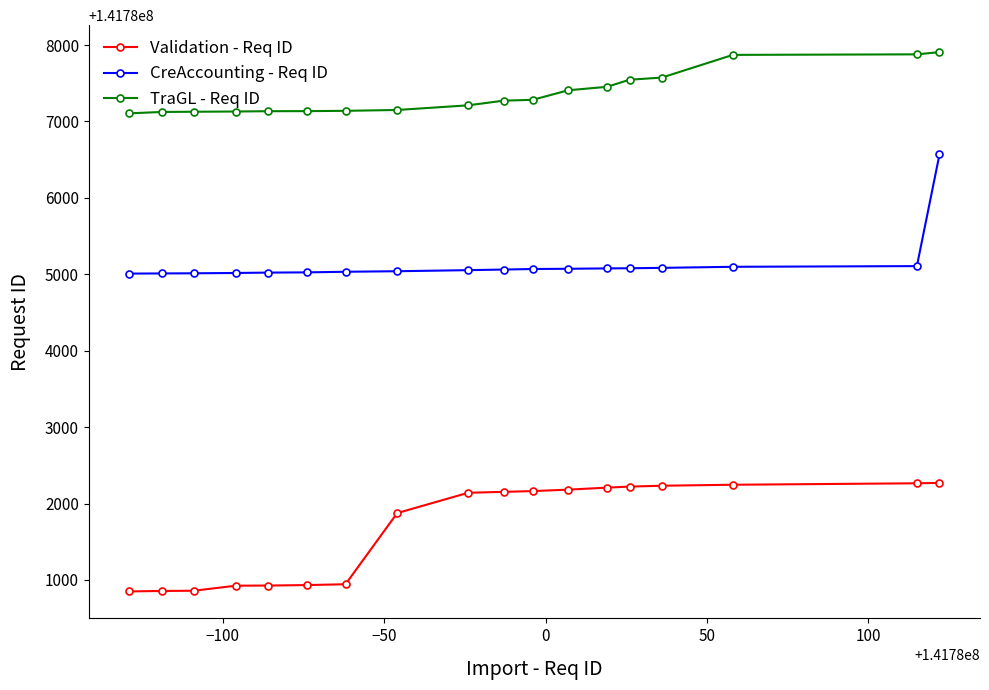

True or false: CreAccounting - Req ID and Validation - Req ID cross at least once.

False